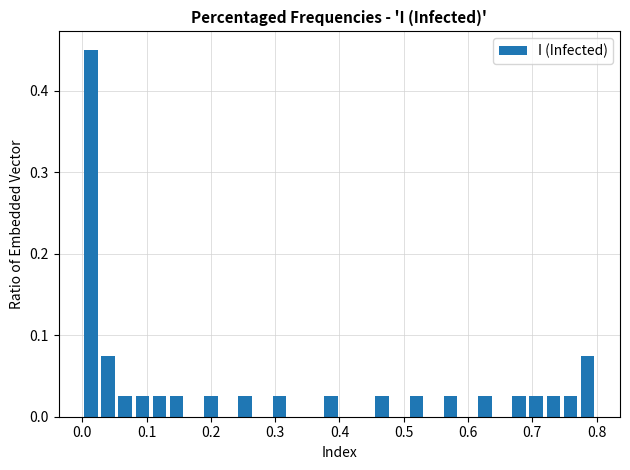

Around what value on the x-axis is the tallest bar? Give the approximate position of its centre, as read against the axis.

0.01